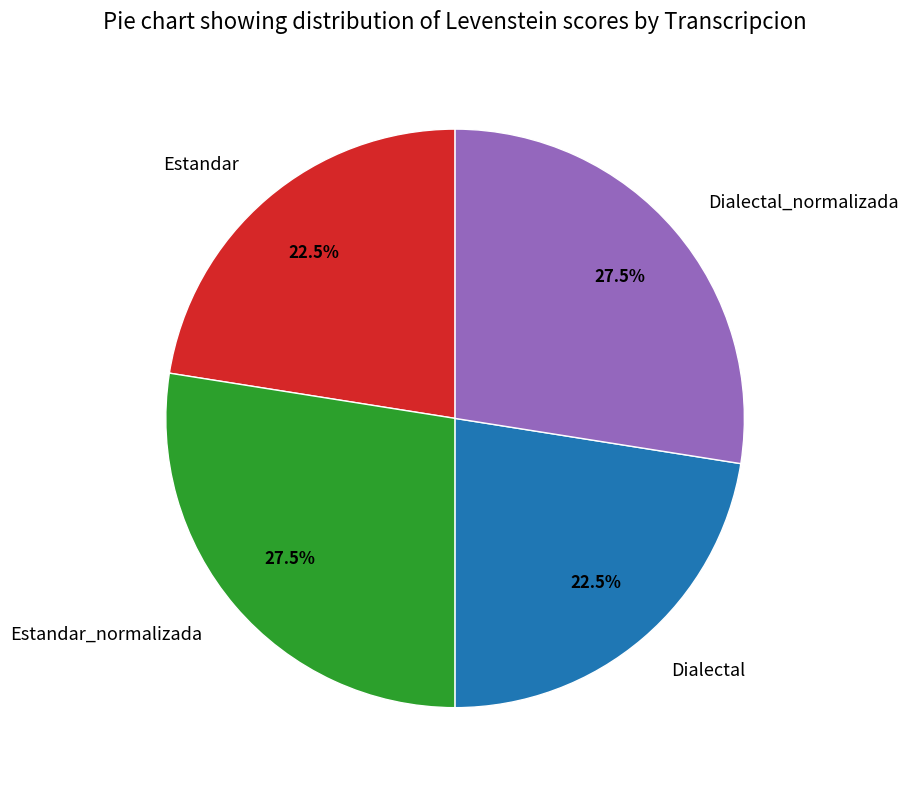

How many slices are in this pie chart?

4